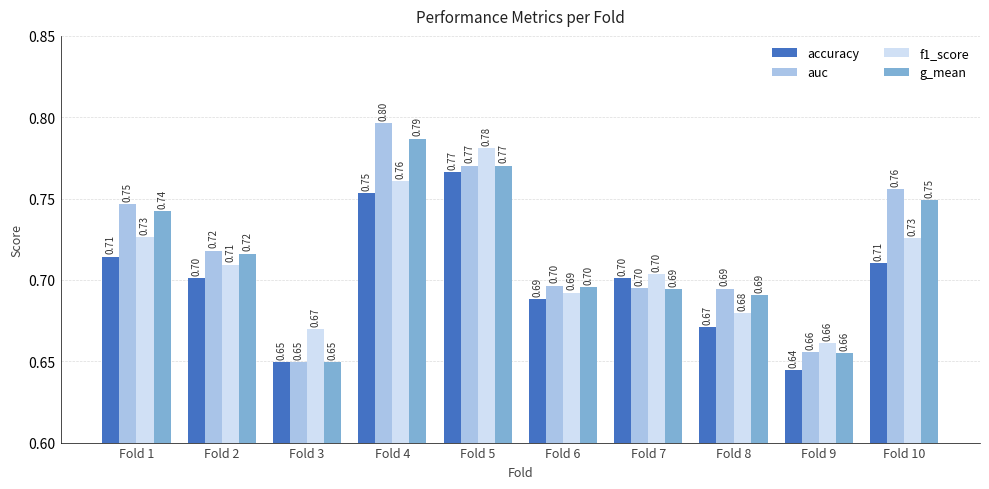

List the series in order of their peak value, highest first.

auc, g_mean, f1_score, accuracy